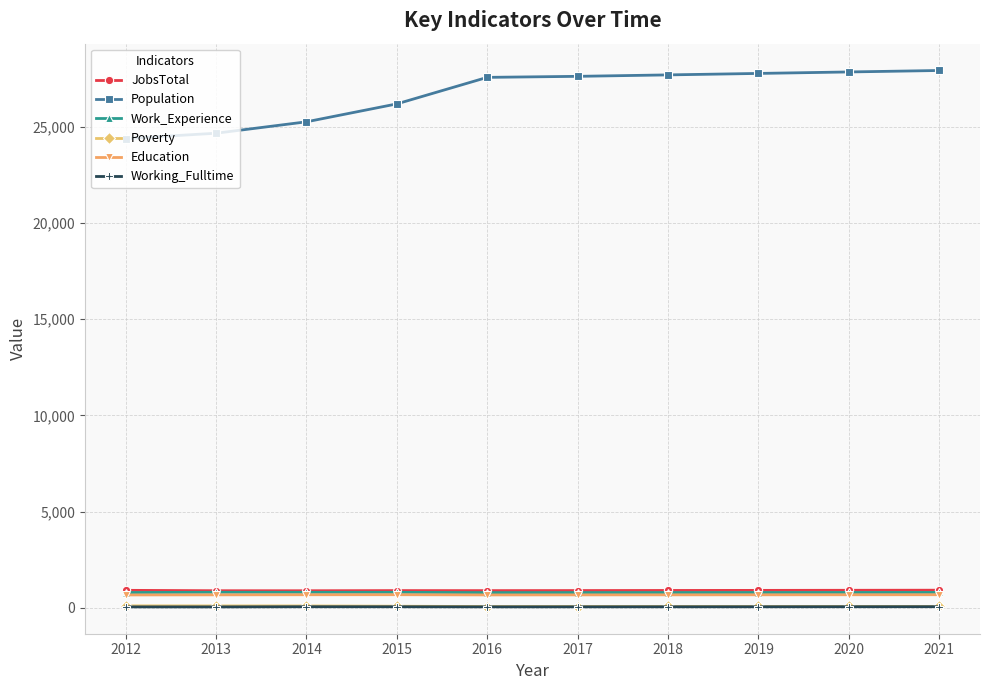

At how many categories does at least one series exceed 5386?

10